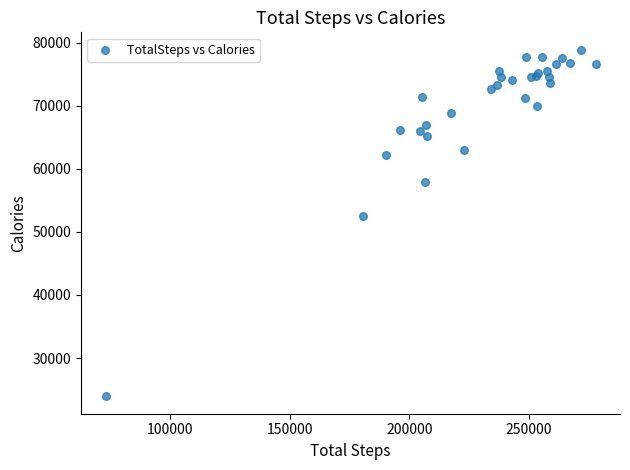

What Y value in the scatter plot is closest to 51409?

52562